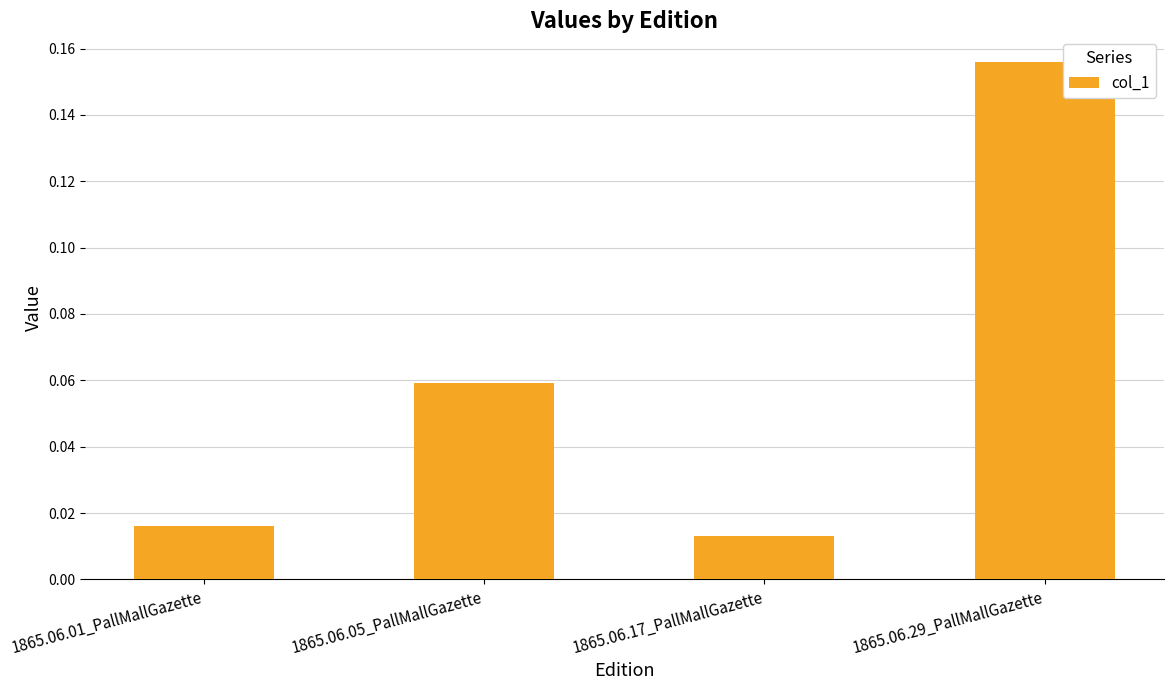

Which label corresponds to the largest value in the chart?

1865.06.29_PallMallGazette